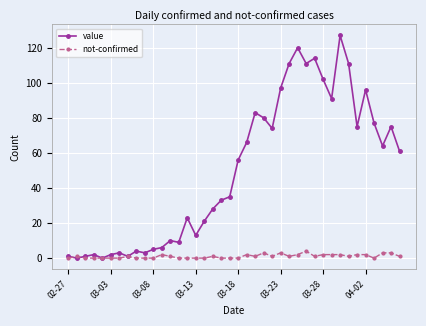

What are all the series names shown in the legend?

value, not-confirmed